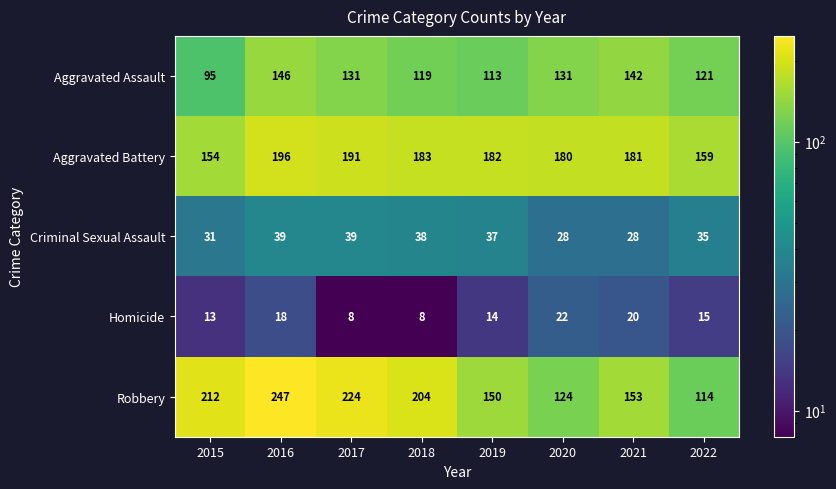

Rank the series by their maximum value, from lowest to highest.

Homicide, Criminal Sexual Assault, Aggravated Assault, Aggravated Battery, Robbery